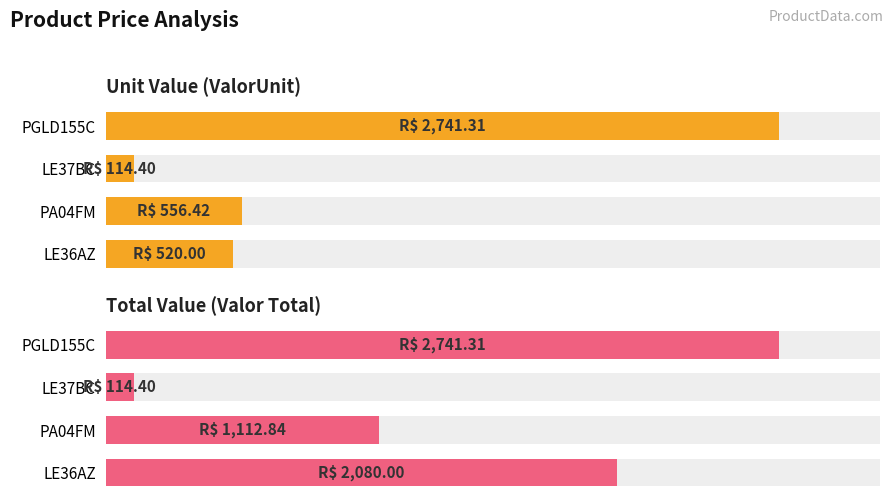

List the series in order of their overall mean, highest first.

Valor Total, ValorUnit